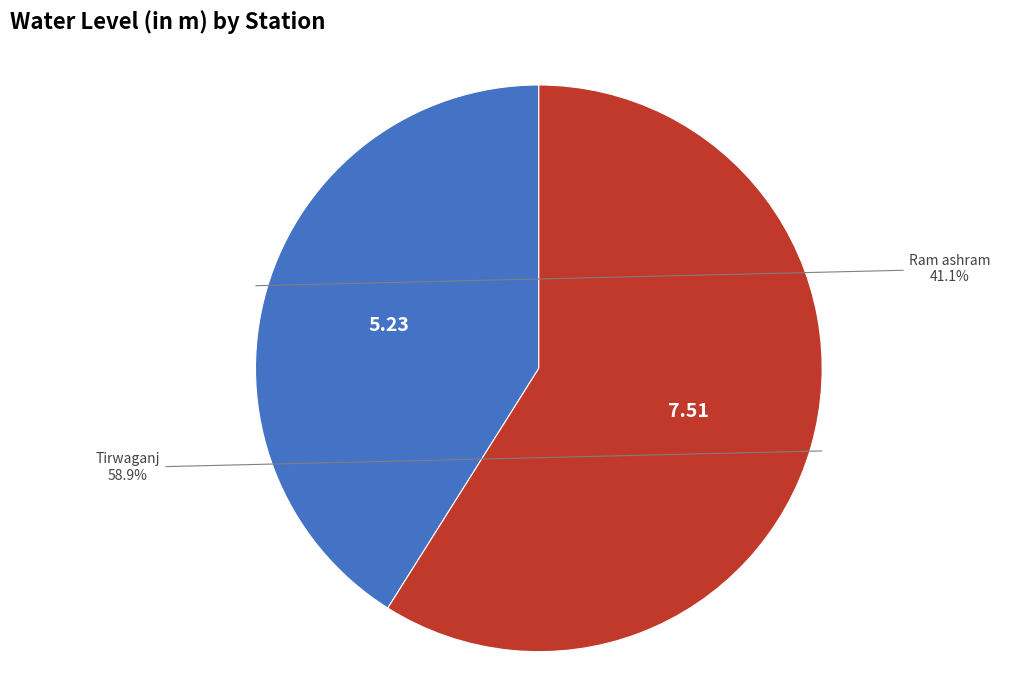

Rank the categories by value from lowest to highest.

Ram ashram, Tirwaganj